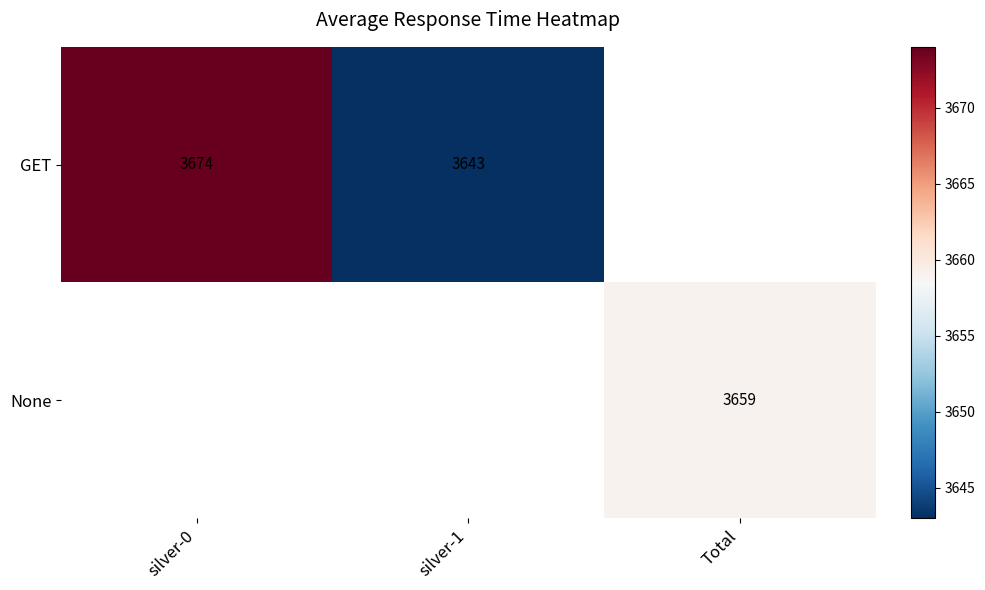

What is the sum of the GET values at silver-0 and silver-1?

7317